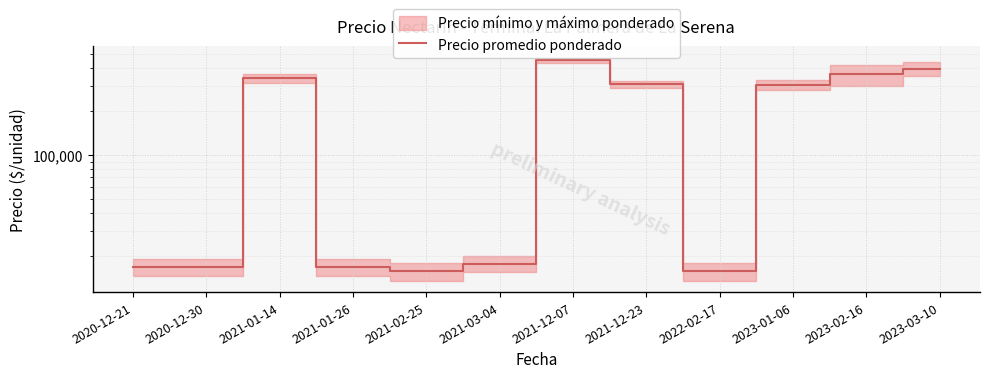

Where is the first local minimum?

2021-02-25